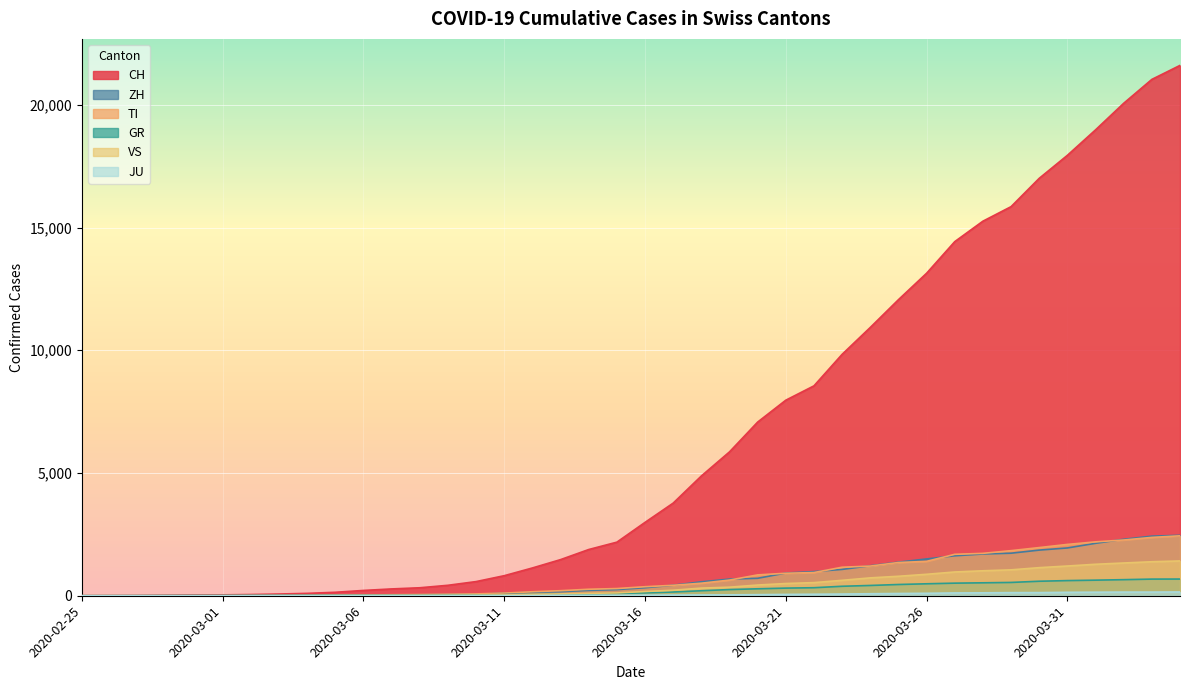

Which series has the largest total across all categories?

CH